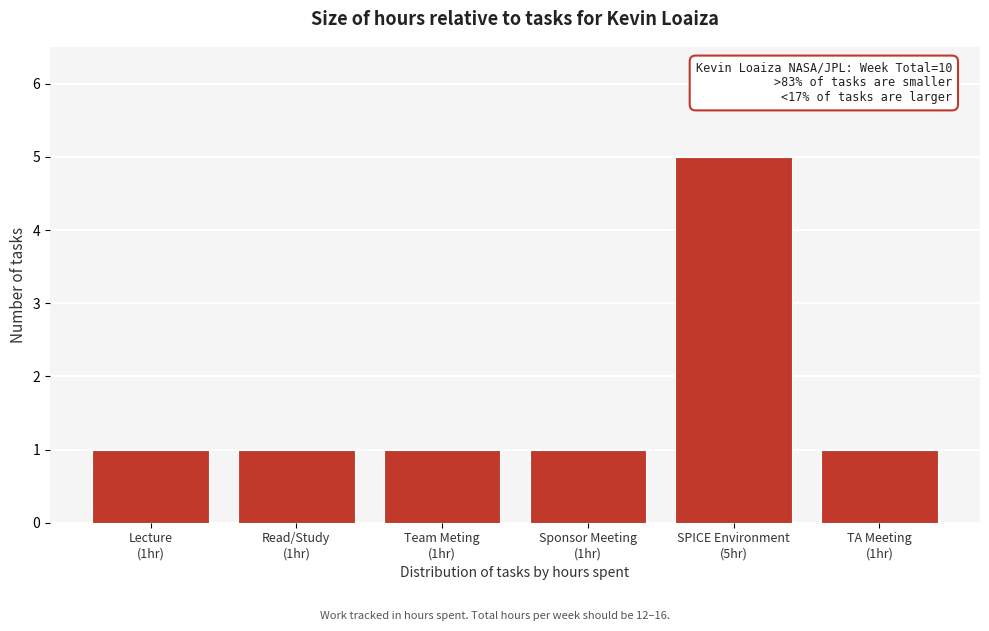

Reading left to right, list all the values displayed in this chart.

1	1	1	1	5	1